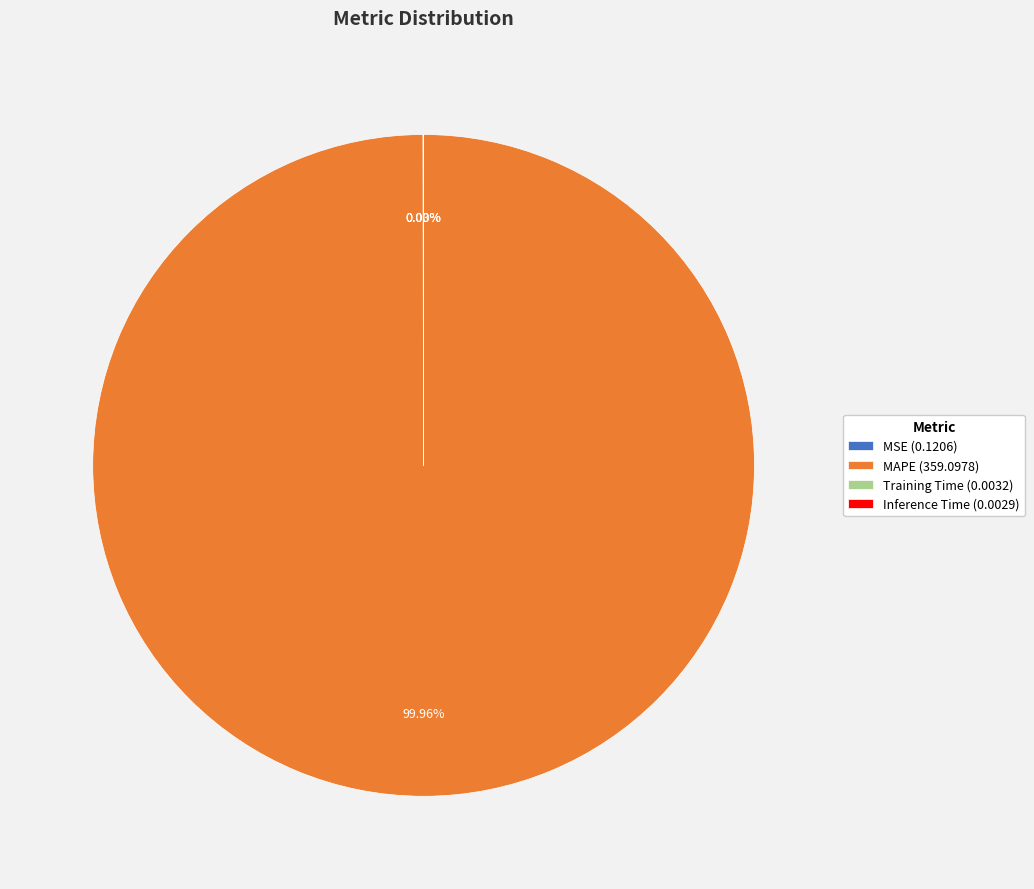

Does any single category account for the majority?

Yes